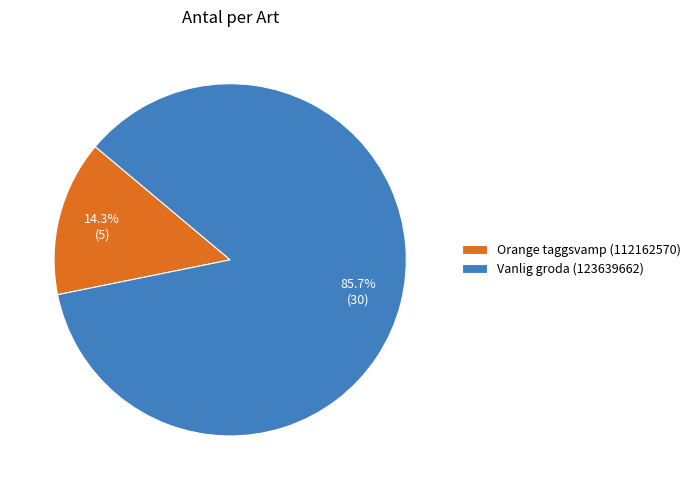

The Vanlig groda (123639662) slice represents 94% of the pie. True or false?

False